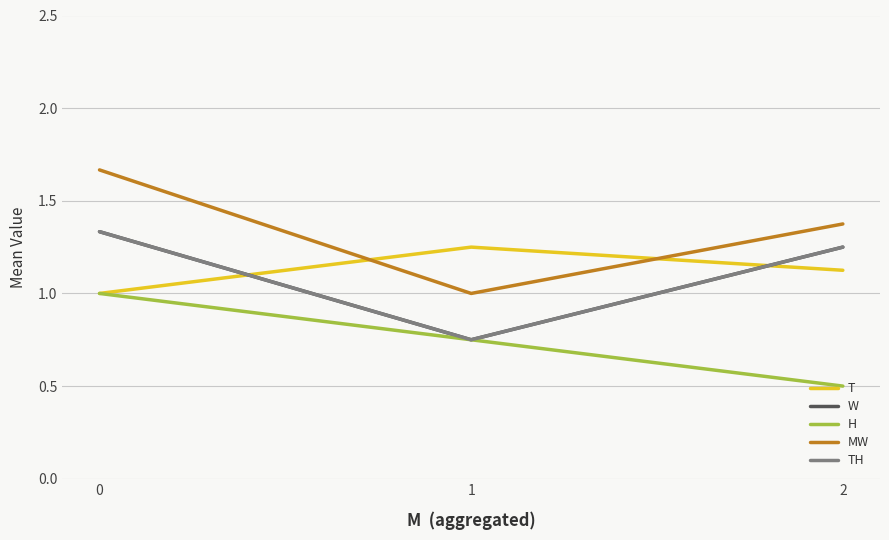

Does the chart display data point markers on the line(s)?

No